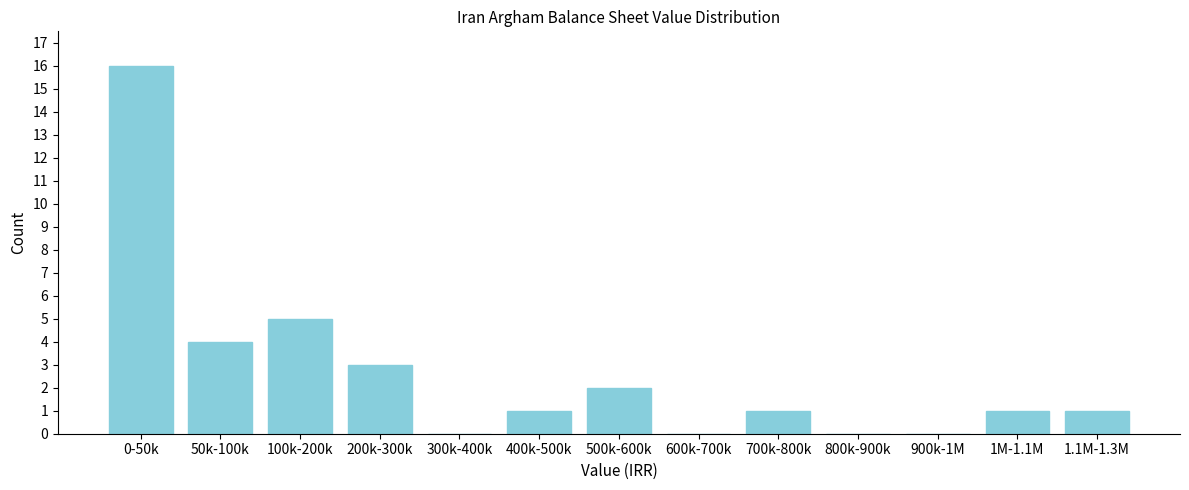

Reading right to left, what are all the values shown in this chart?

1.1M-1.3M=1	1M-1.1M=1	900k-1M=0	800k-900k=0	700k-800k=1	600k-700k=0	500k-600k=2	400k-500k=1	300k-400k=0	200k-300k=3	100k-200k=5	50k-100k=4	0-50k=16